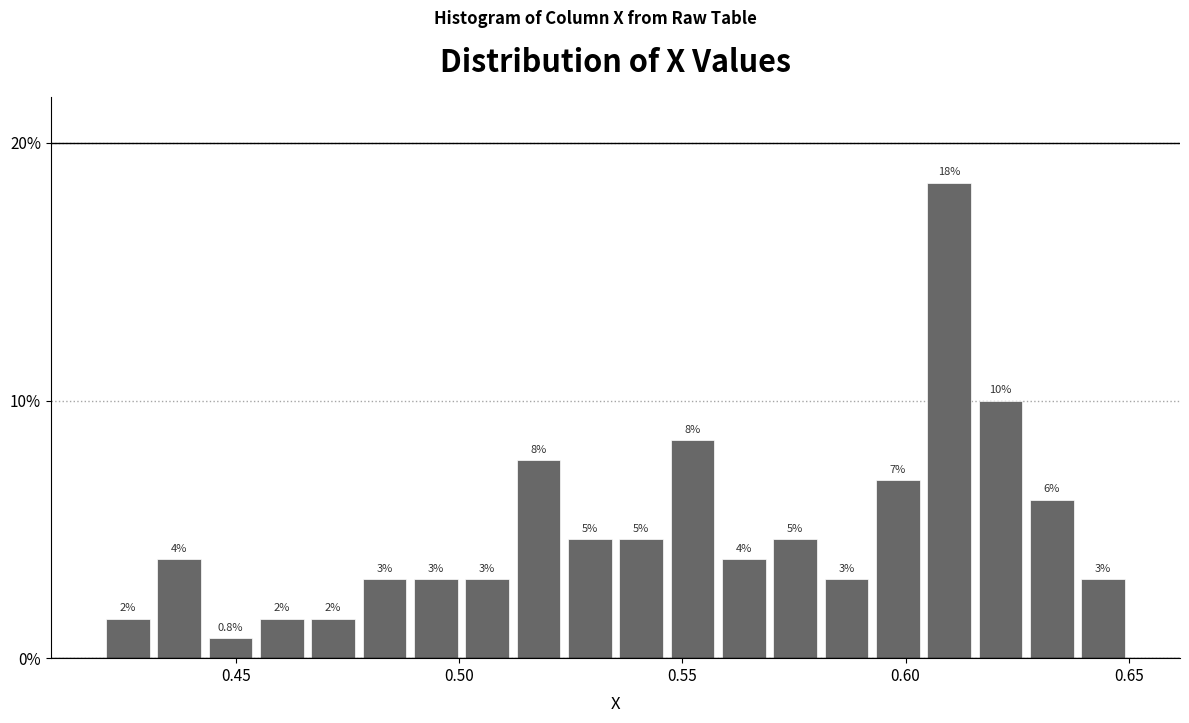

Read against the x-axis, roughly where is the centre of the tallest bar?

0.610